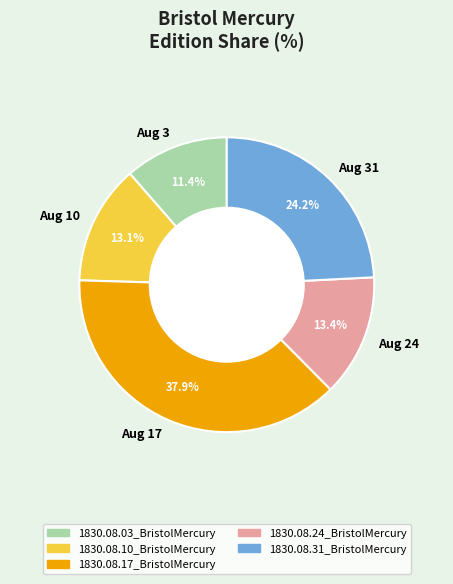

Is there any slice that represents more than half of the pie?

No